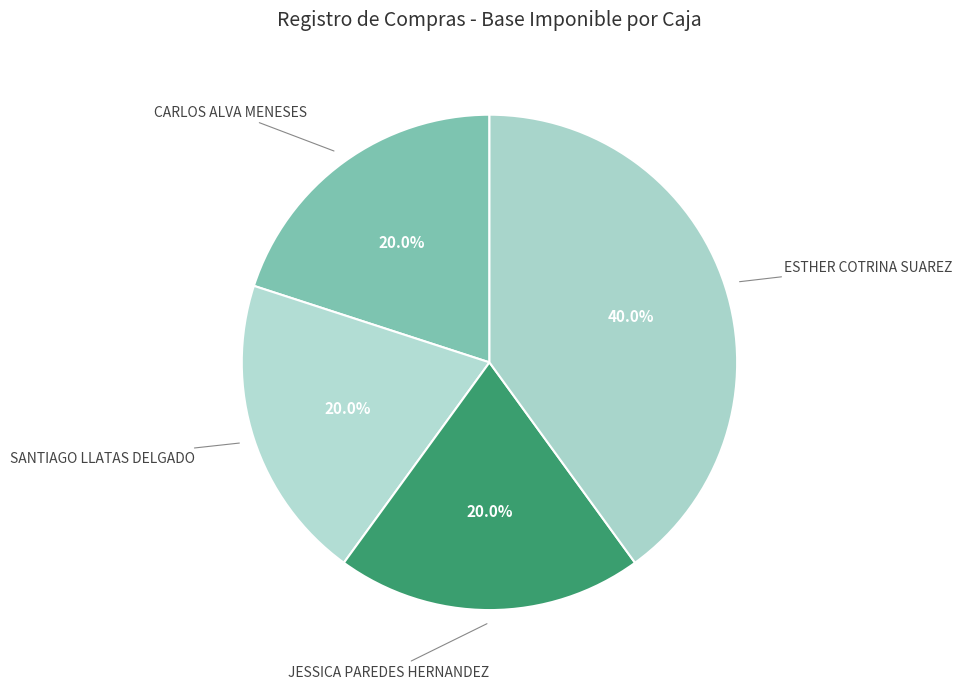

To the nearest percent, what is the average slice percentage?

25%